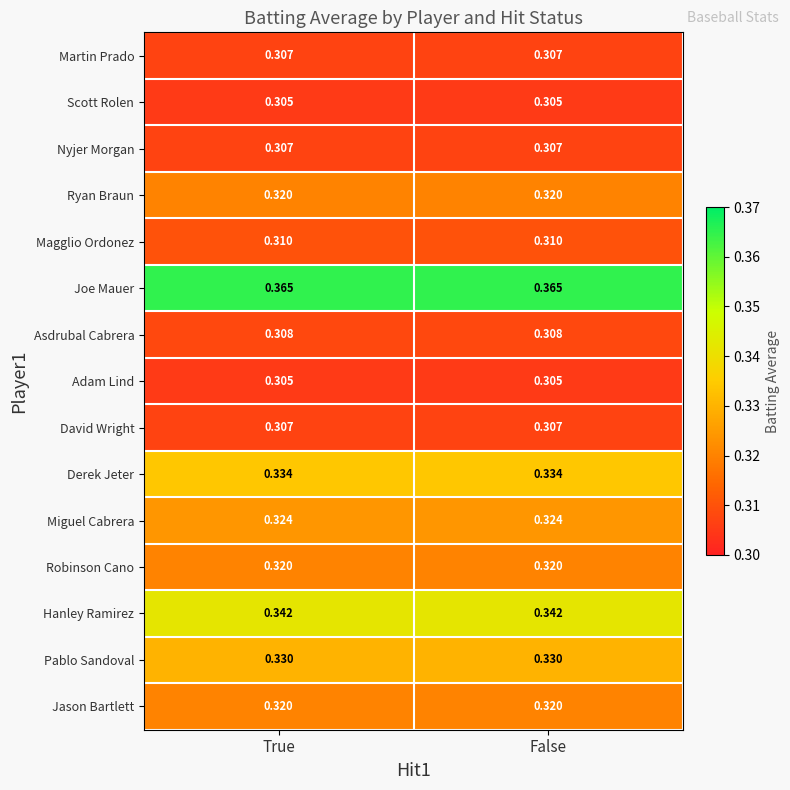

At how many categories does at least one series exceed 0?

2